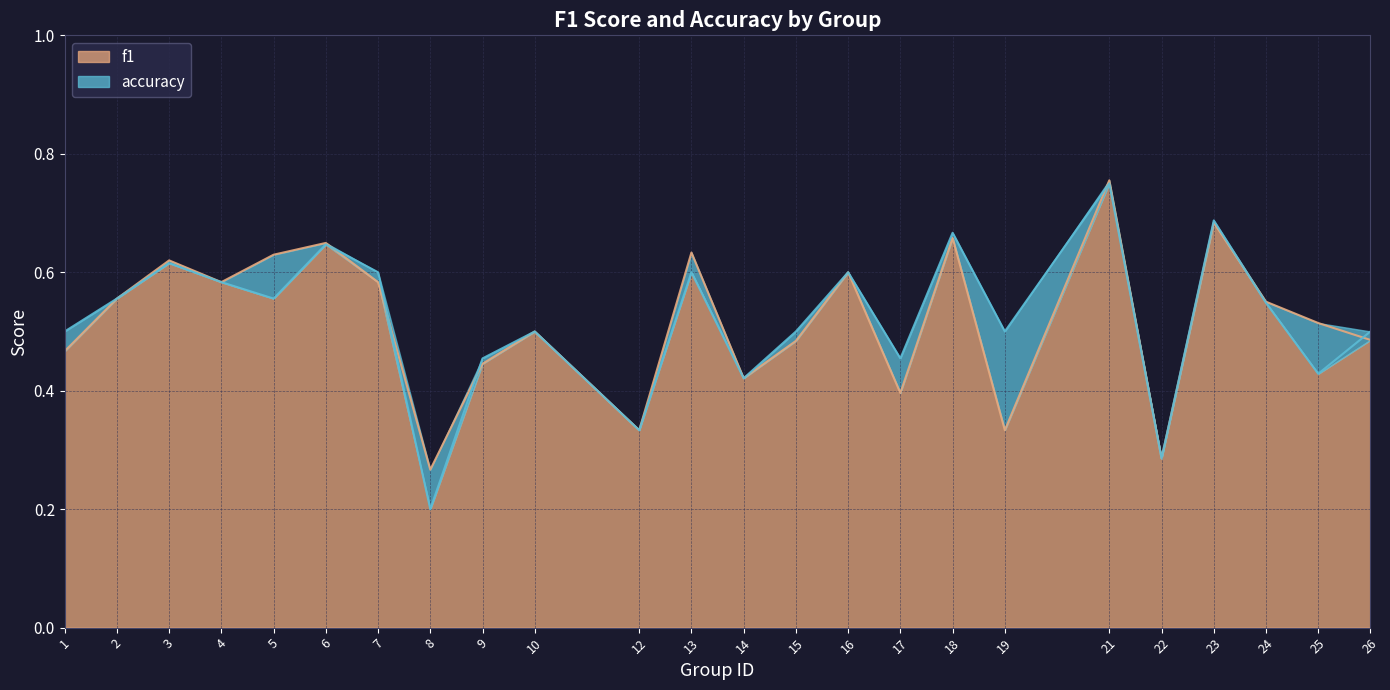

What is the sum of the accuracy values at 8 and 6?

0.8